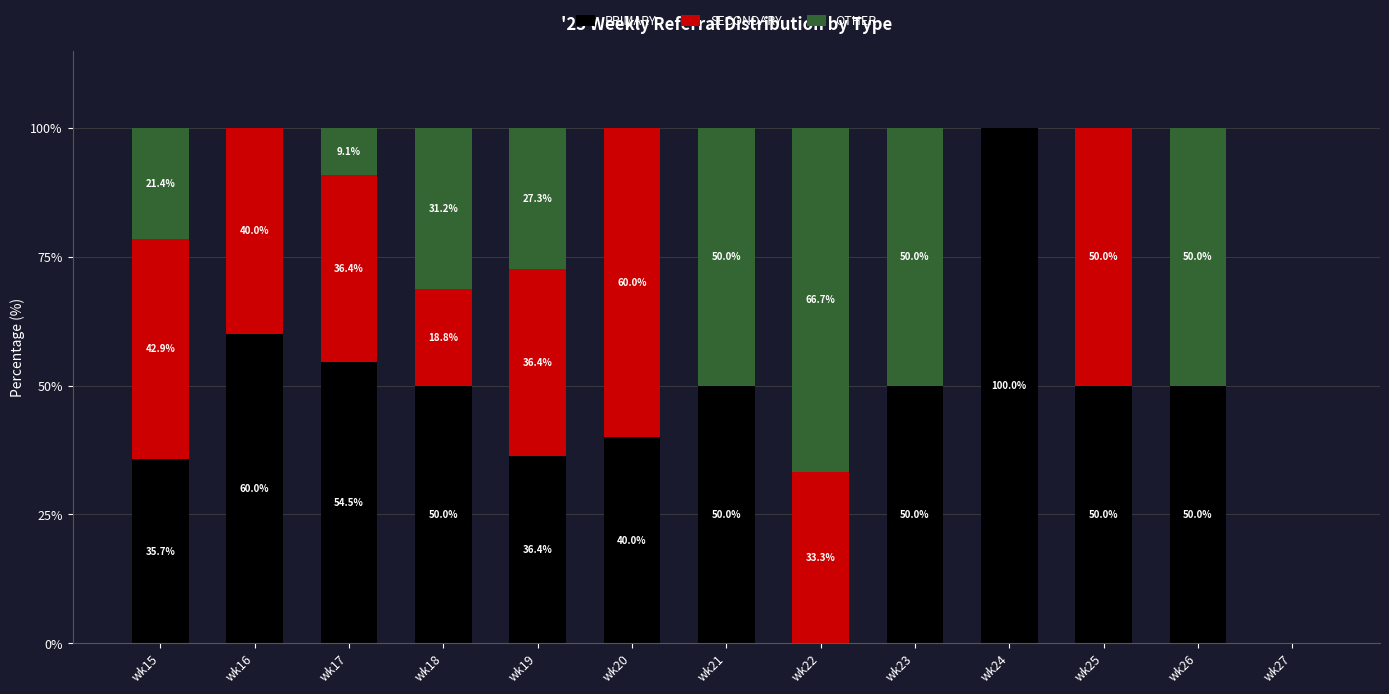

At which label does PRIMARY first exceed 50?

wk16